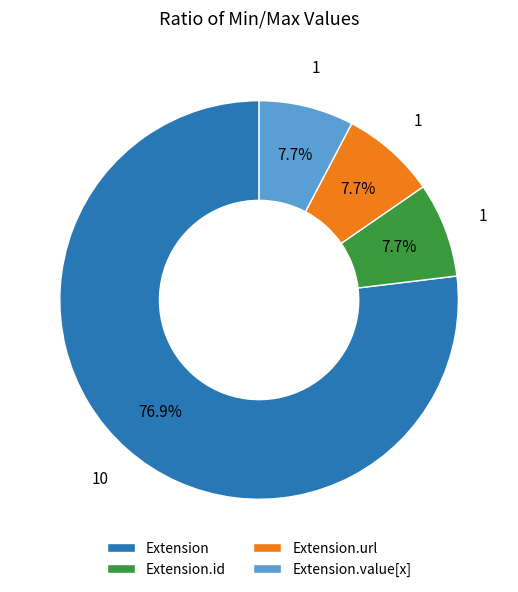

How many segments does this pie chart have?

4